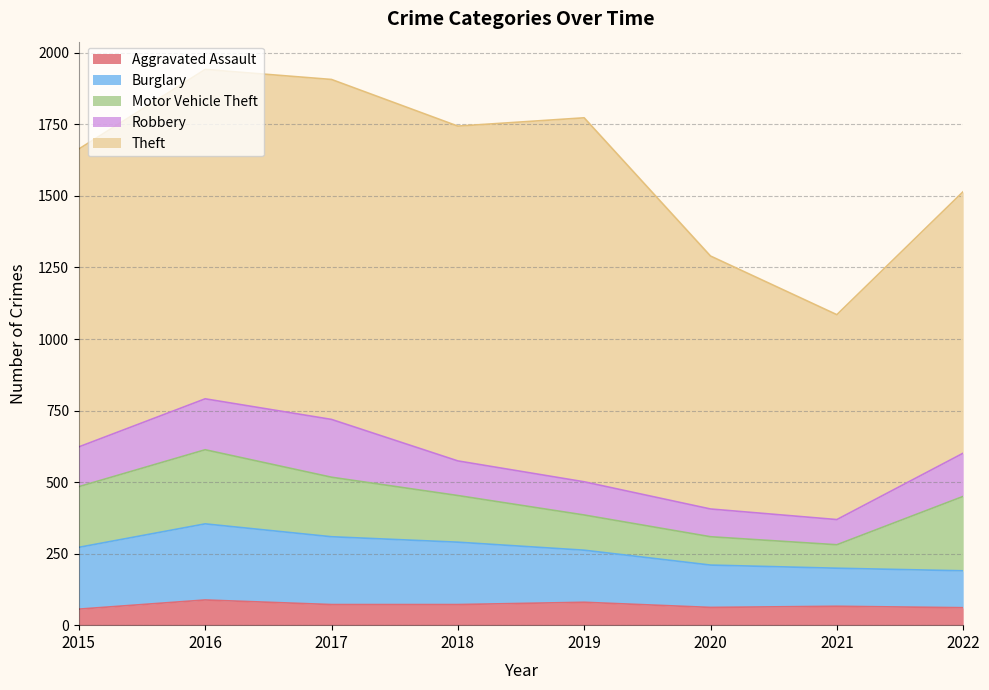

Reading right to left, list all the values displayed in this chart.

Aggravated Assault: 61	66	62	80	72	72	88	56
Burglary: 129	133	148	182	218	237	266	216
Motor Vehicle Theft: 260	82	99	123	163	208	259	212
Robbery: 151	88	97	116	121	202	178	139
Theft: 914	716	884	1272	1170	1188	1151	1041